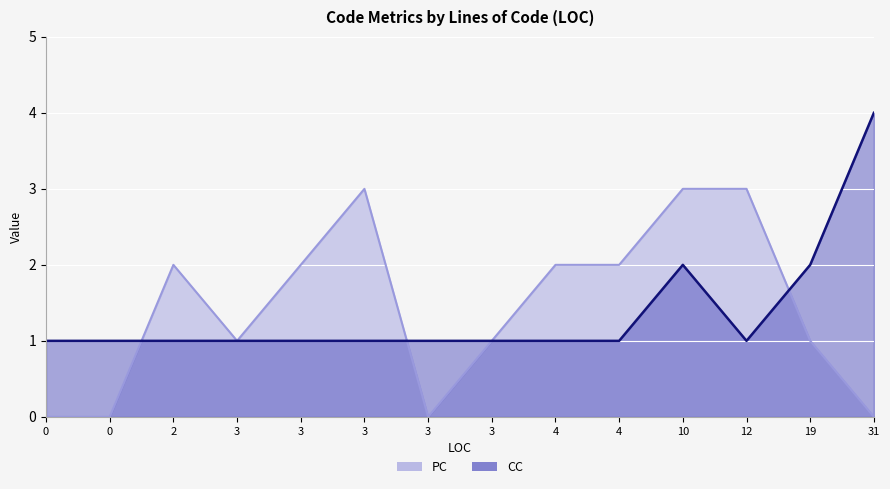

Between 3 and 0, which series saw the biggest shift?

PC